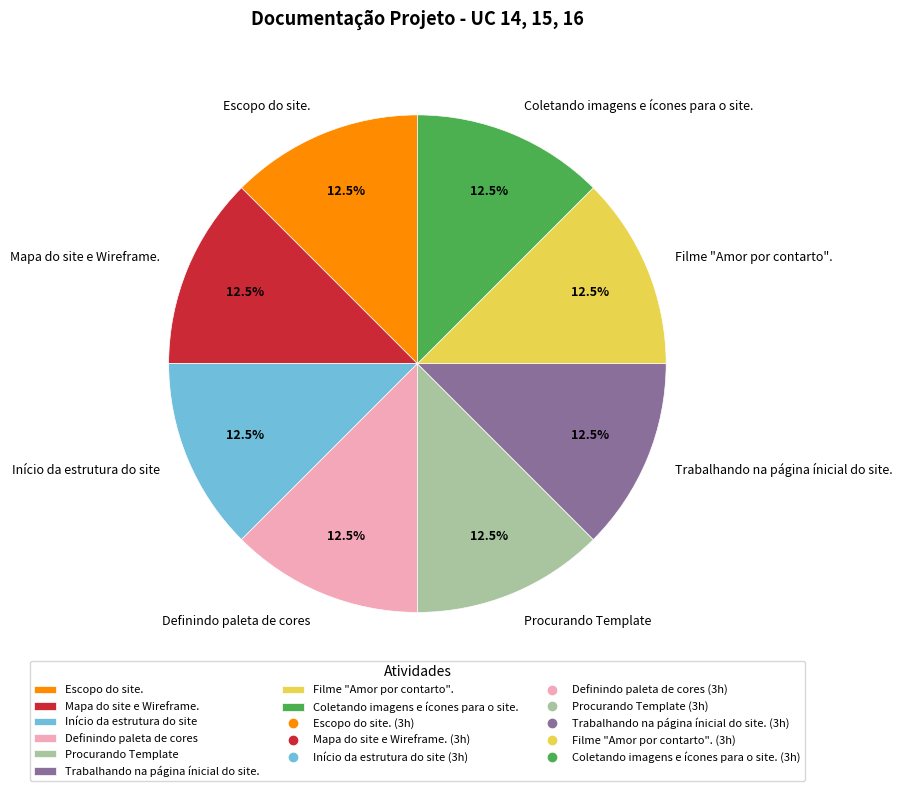

Do Trabalhando na página ínicial do site. and Procurando Template together represent more than half of the pie?

No